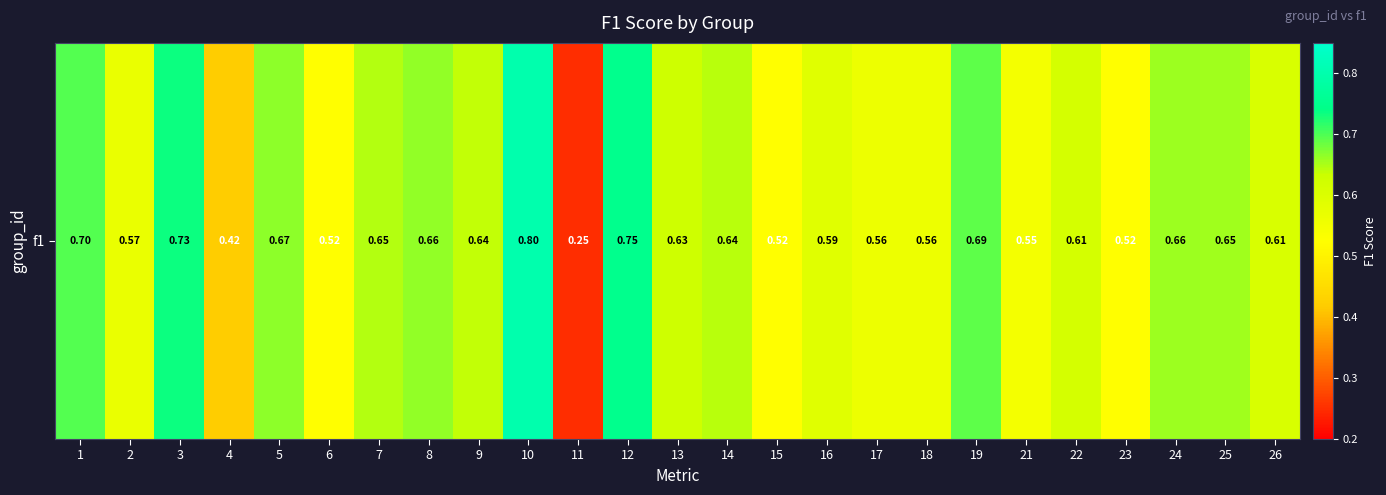

Which category has the highest value across all series?

10